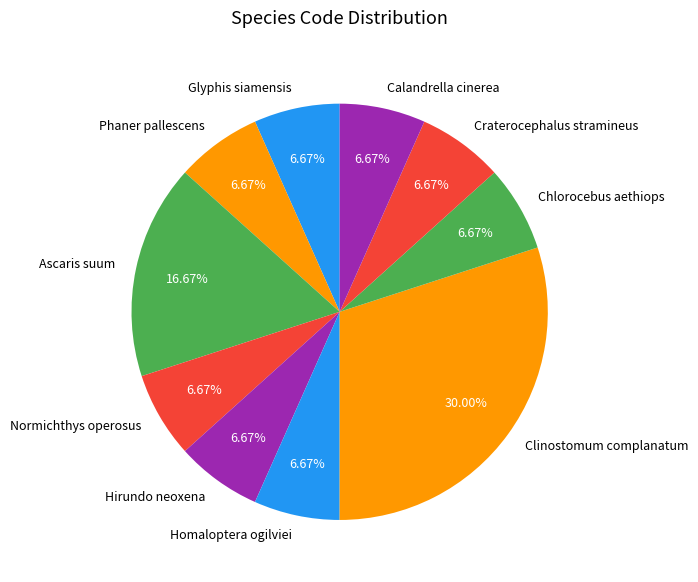

Is Calandrella cinerea the majority of the pie?

No